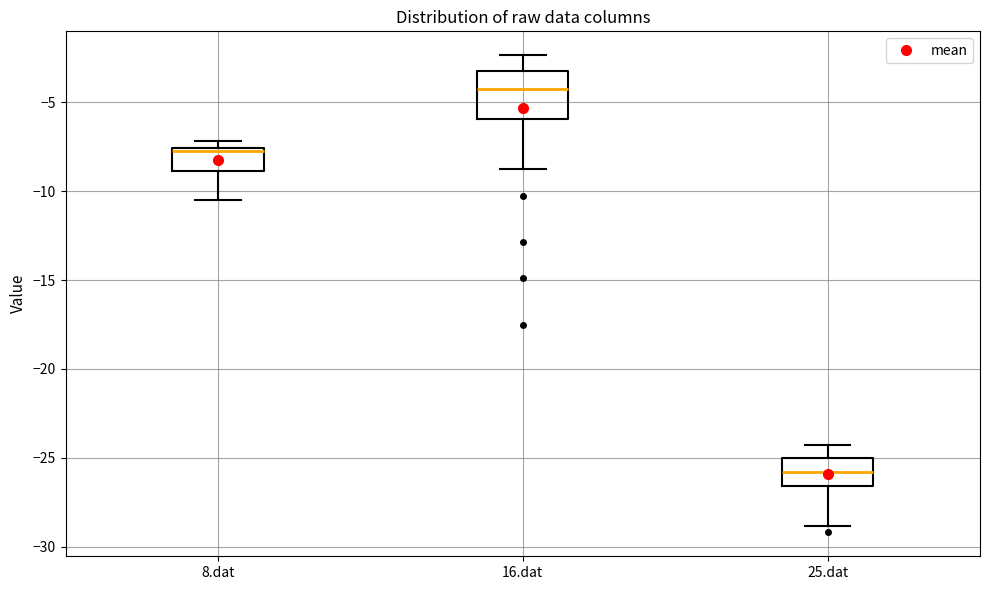

Where is the lower edge of the box for 8.dat on the y-axis? The values are not printed on the chart, so give them approximately, as read against the axis.

-9.0